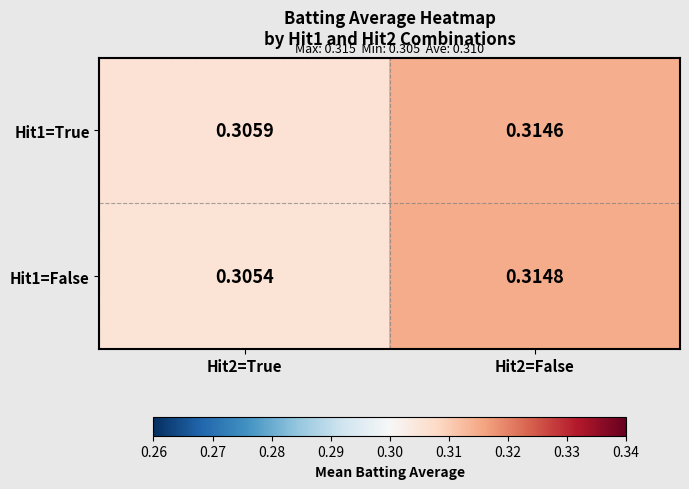

Is the value of Hit1=True at Hit2=True greater than the value of Hit1=False at Hit2=False?

No